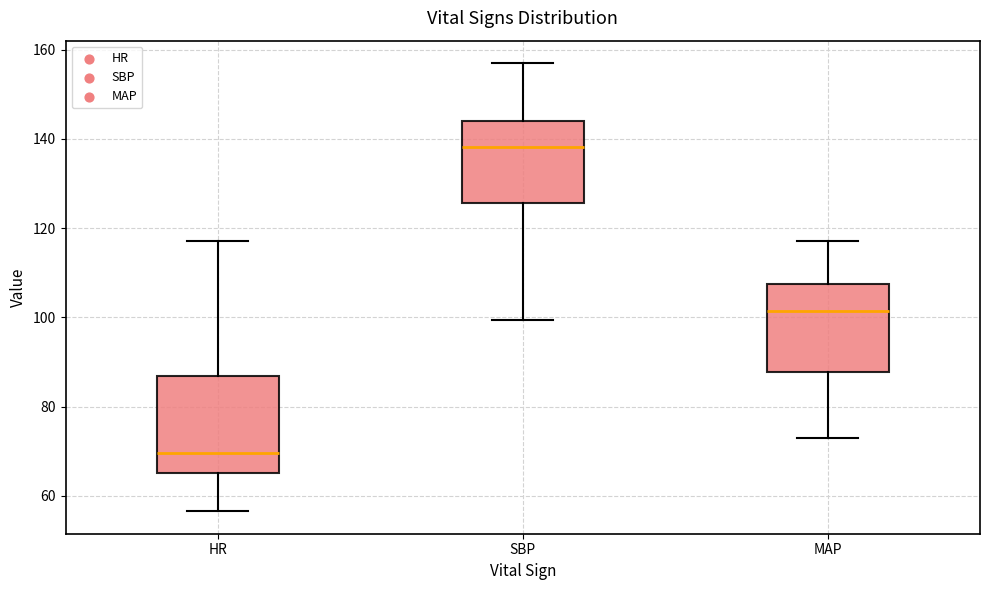

Reading left to right, read every box against the y-axis: the position of its median line, the range the box covers, and the ends of its whiskers. The values are not printed on the chart, so give them approximately, as read against the axis.

HR: median 70, box 66 to 86, whiskers 56 to 118
SBP: median 138, box 126 to 144, whiskers 100 to 158
MAP: median 102, box 88 to 108, whiskers 72 to 118